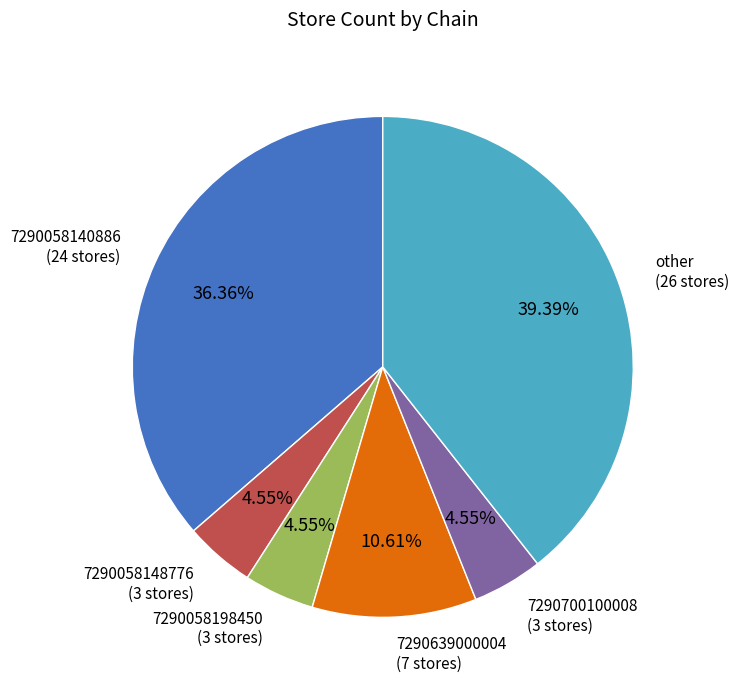

Does any single category account for the majority?

No